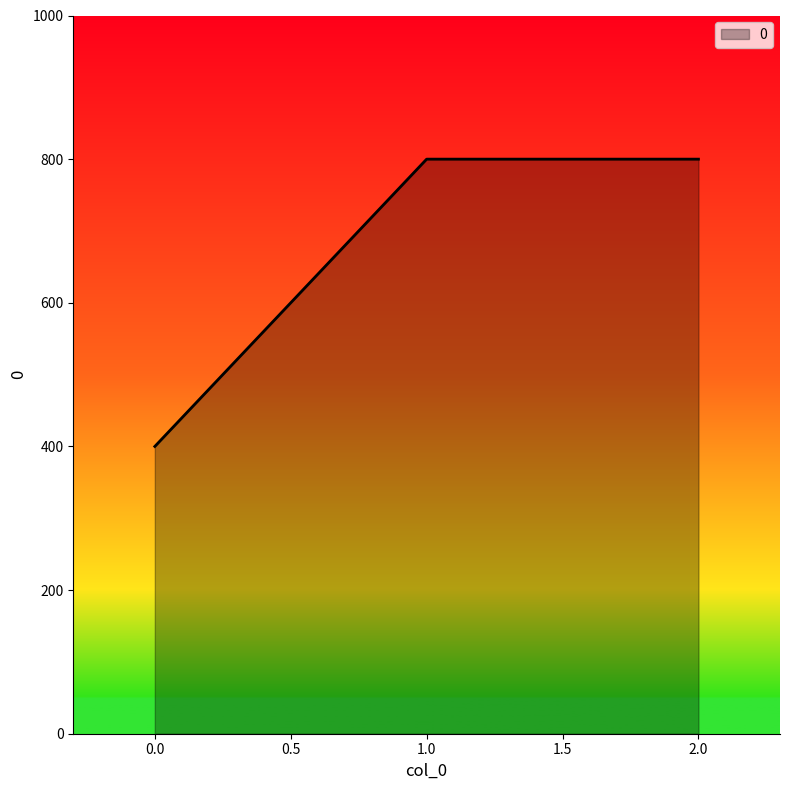

Approximately how many times larger is the value at 0.0 compared to 2.0?

0.5